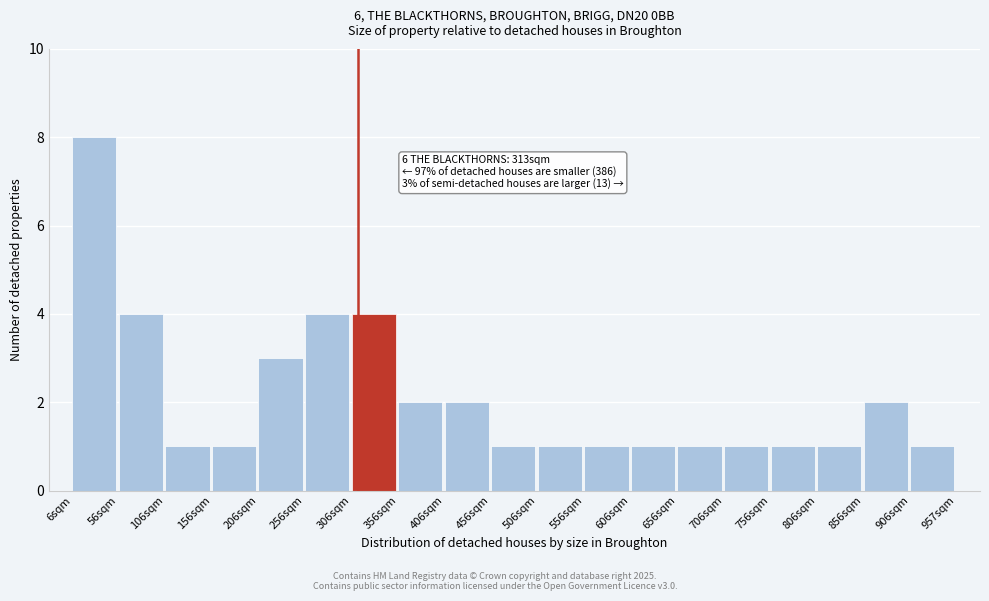

Over which range of the x-axis is the bar tallest?

10 to 60